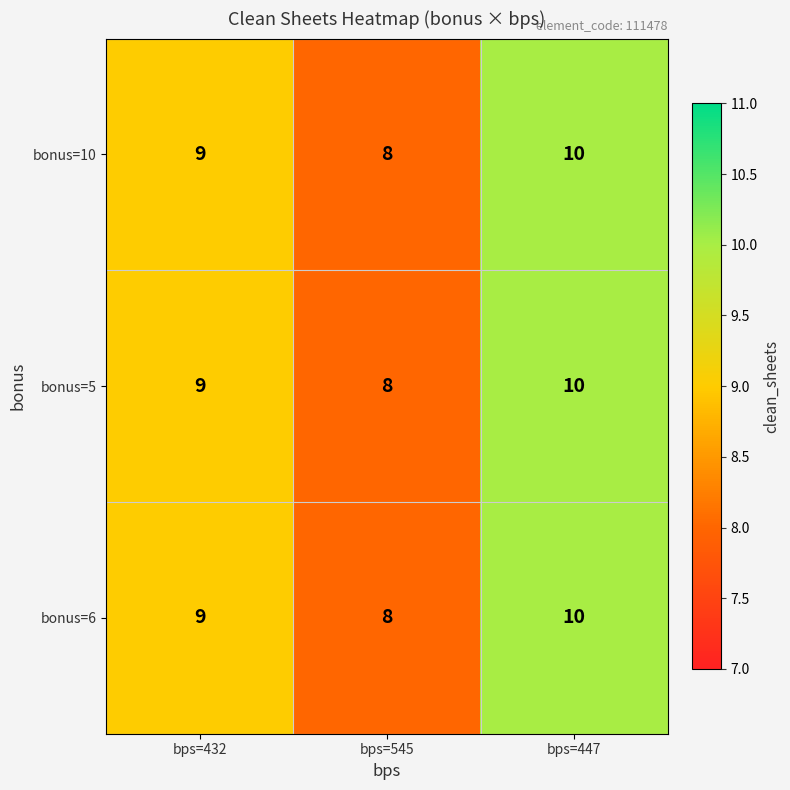

What is the total value across all series at bps=545?

24